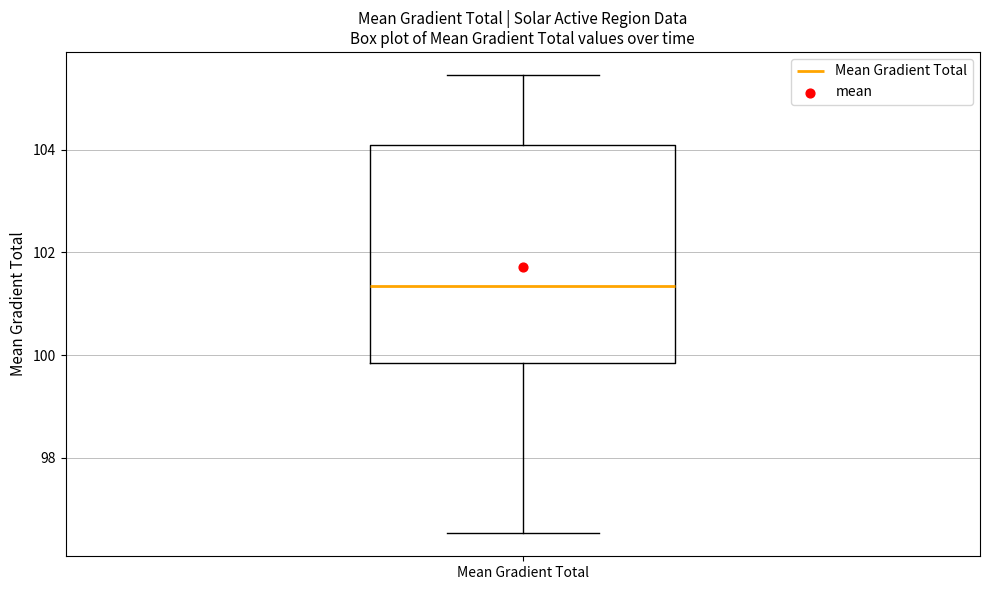

Where does the lower whisker of the box for Mean Gradient Total end on the y-axis? The values are not printed on the chart, so give them approximately, as read against the axis.

96.6